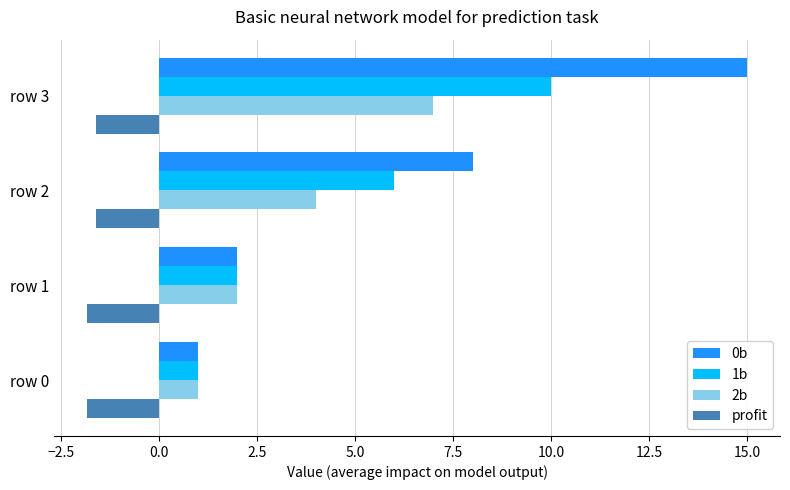

How many distinct data groups are displayed?

4